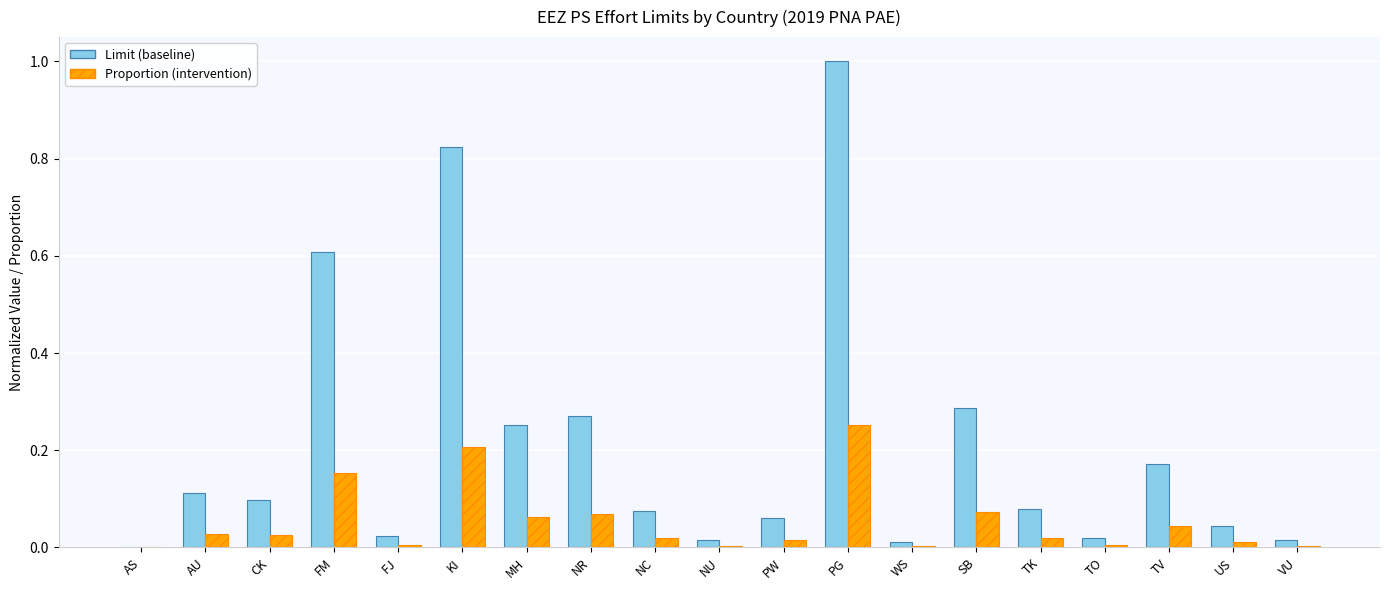

True or false: Limit (baseline) has a value of 0.4 at MH.

False